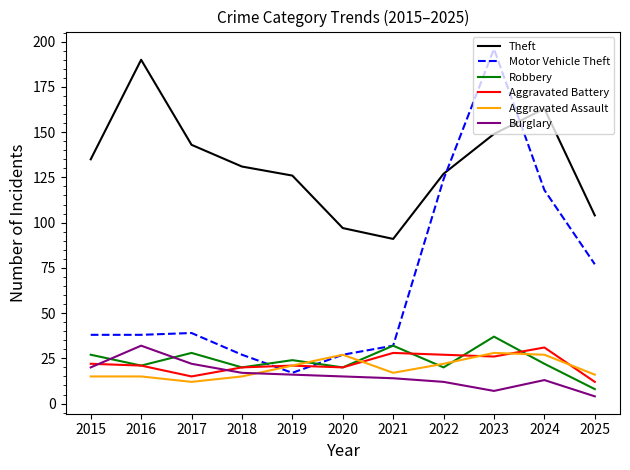

In Motor Vehicle Theft, how many points are higher than both neighbors (excluding endpoints)?

2